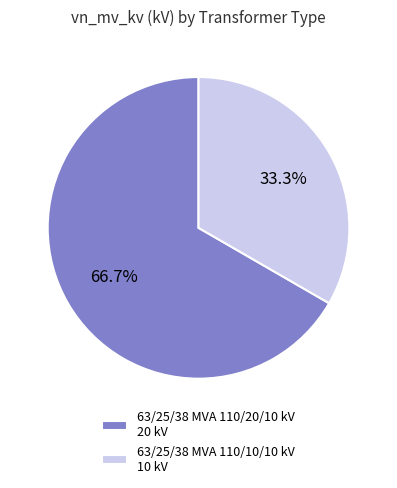

Combined, what portion of the pie is 63/25/38 MVA 110/10/10 kV and 63/25/38 MVA 110/20/10 kV?

100.0%